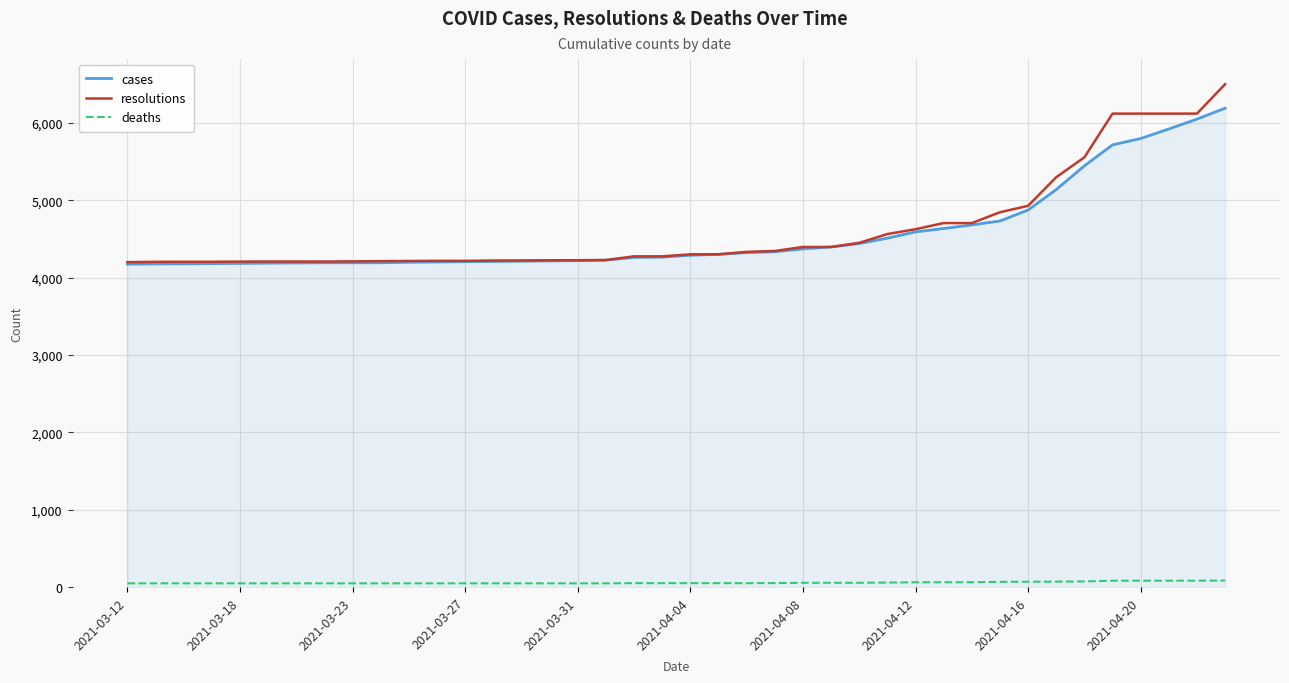

List the series in order of their peak value, lowest first.

deaths, cases, resolutions